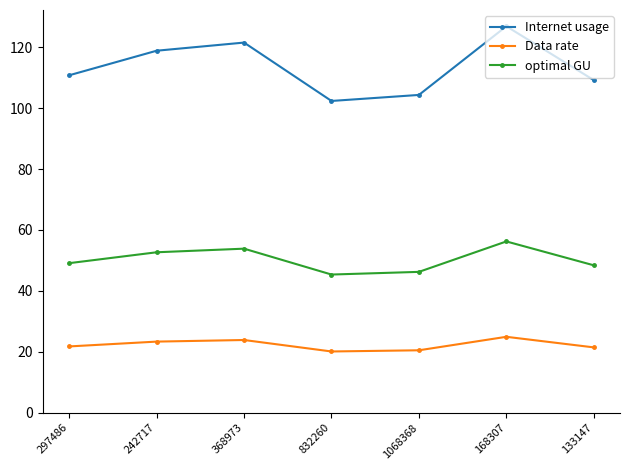

Read the optimal GU value at 168307.

56.2